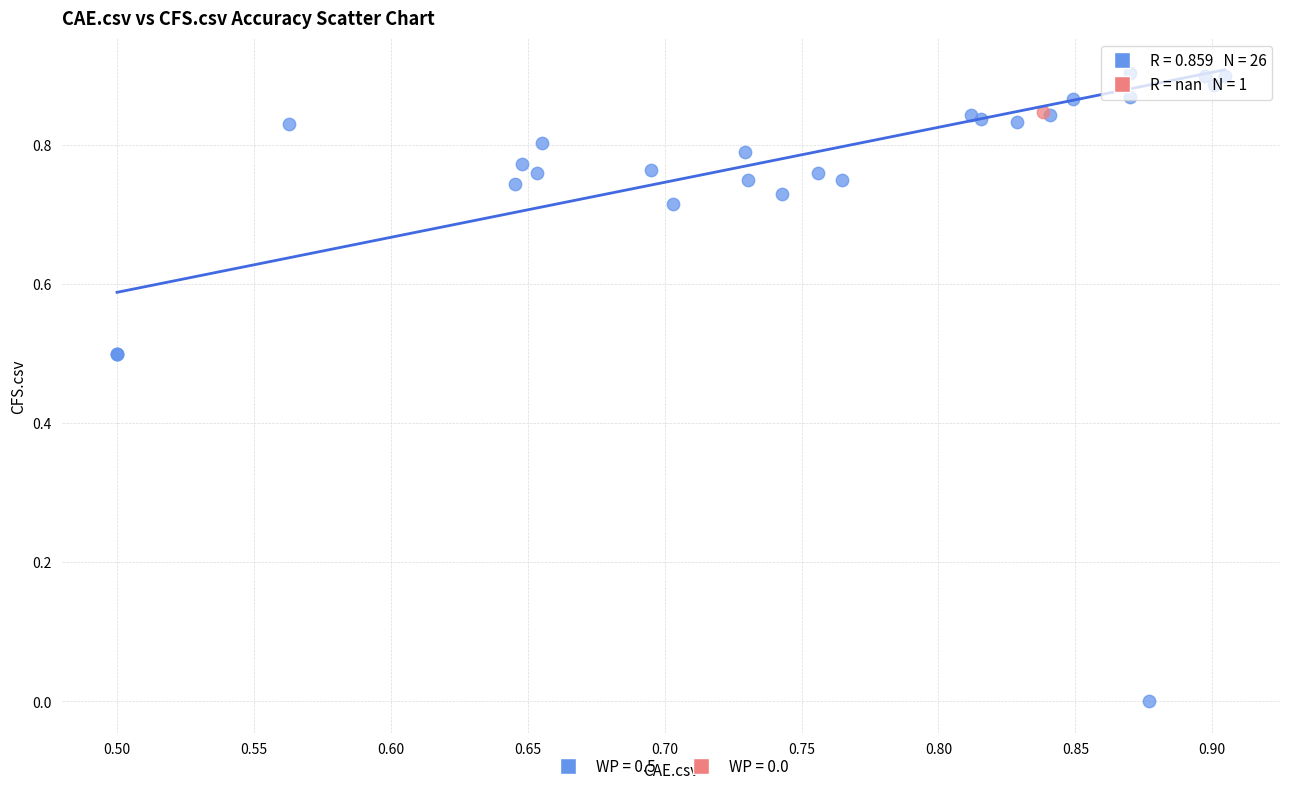

What are all the series names shown in the legend?

WP = 0.5, WP = 0.0